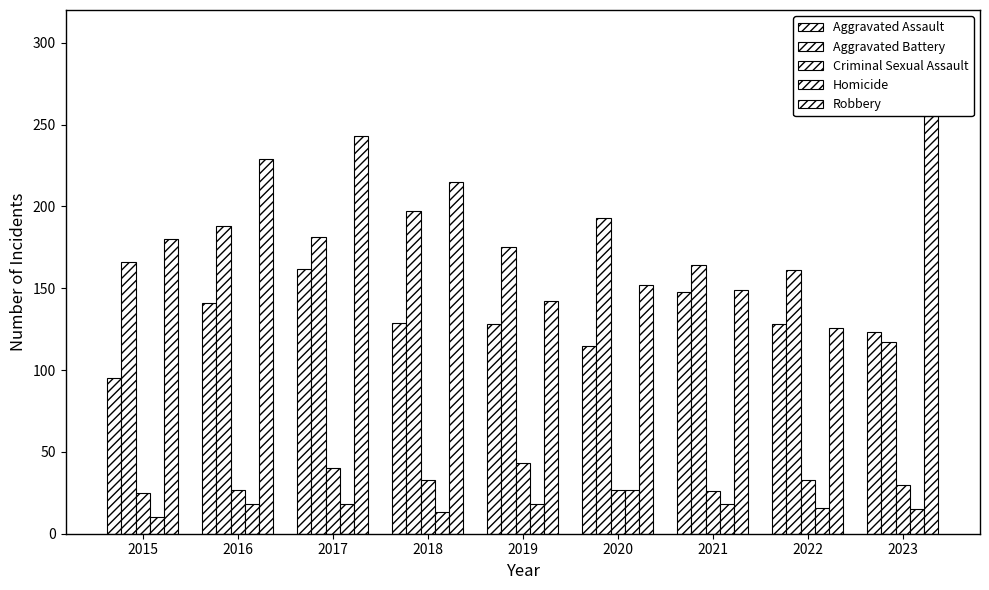

Does the chart contain any negative values?

No